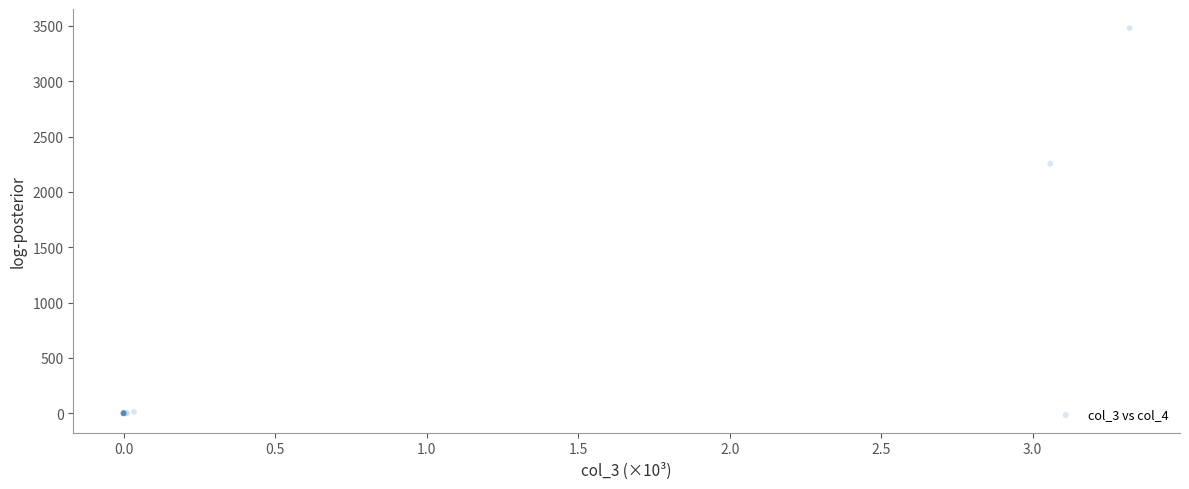

What Y value in the scatter plot is closest to 1739?

2256